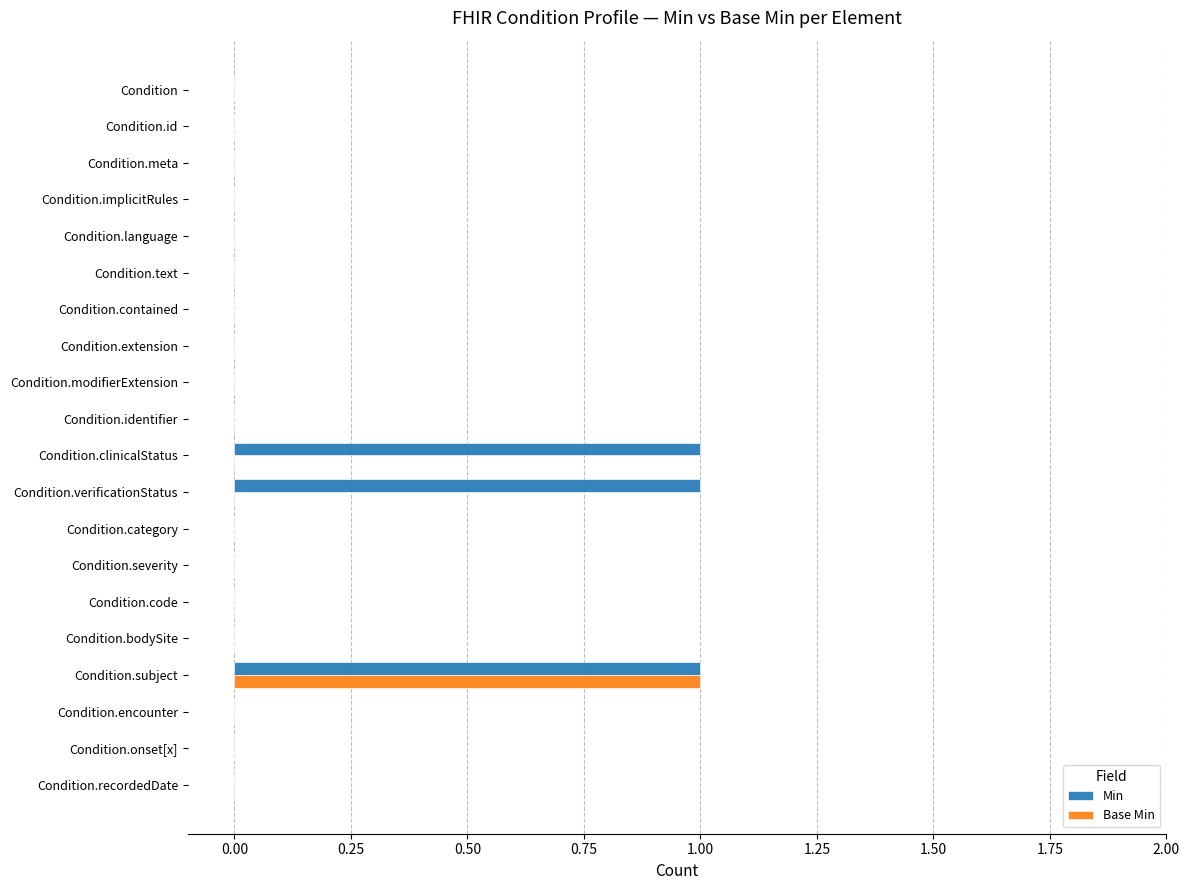

At which category is the sum across all series the highest?

Condition.subject